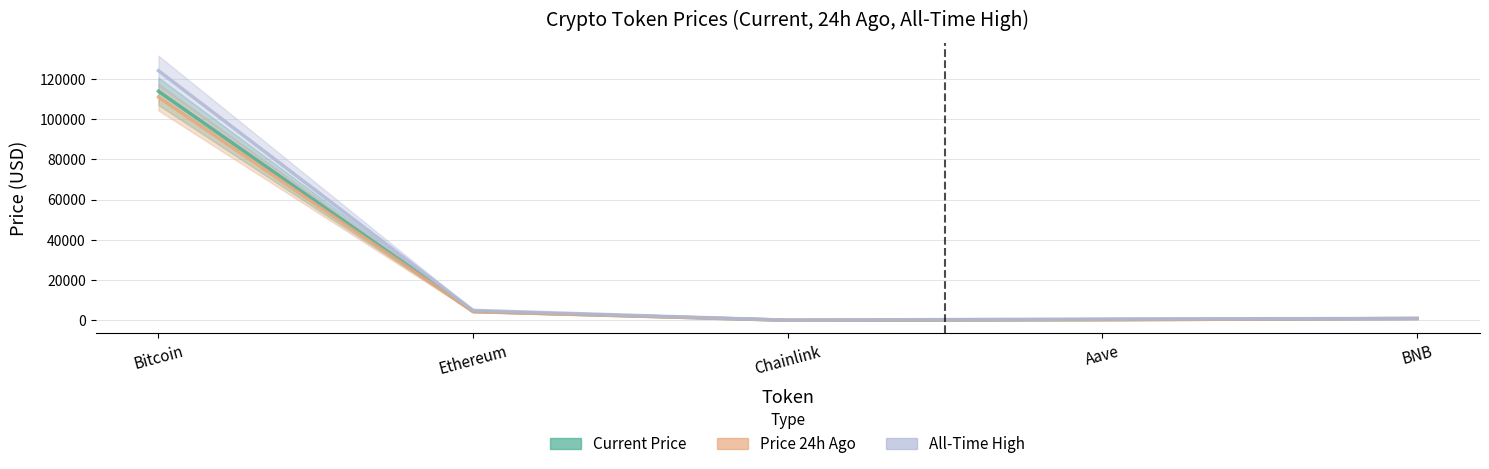

What is the difference between the second highest and minimum values in the allTimeHigh series?

4893.4